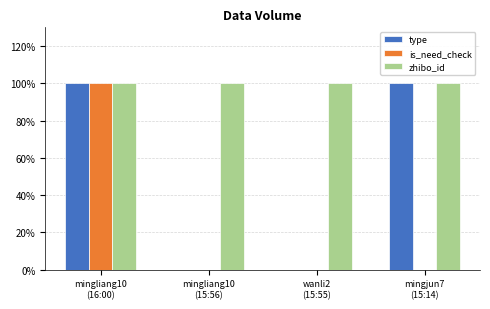

What is the sum of all type values?

200